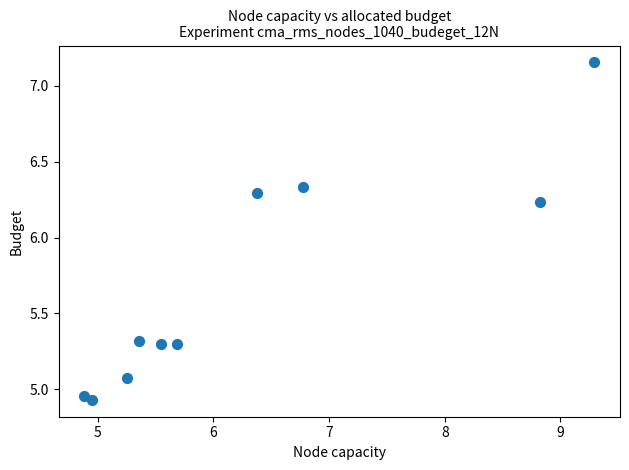

What is the range of X values (max minus min)?

4.4